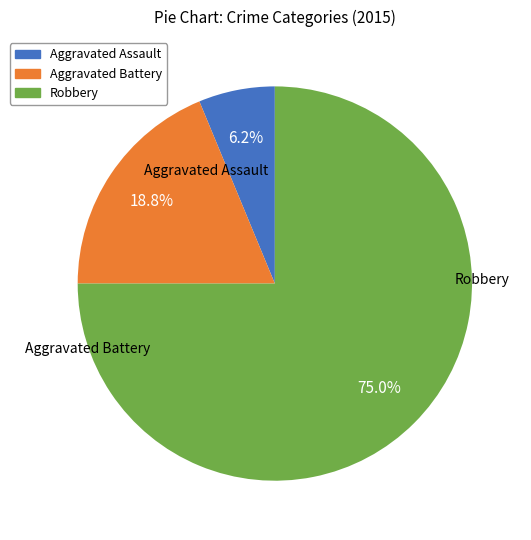

How many segments does this pie chart have?

3